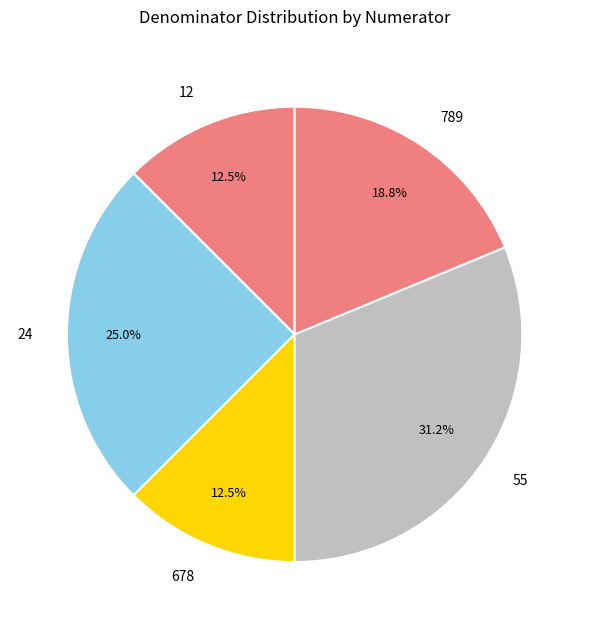

Do 789 and 678 together represent more than half of the pie?

No